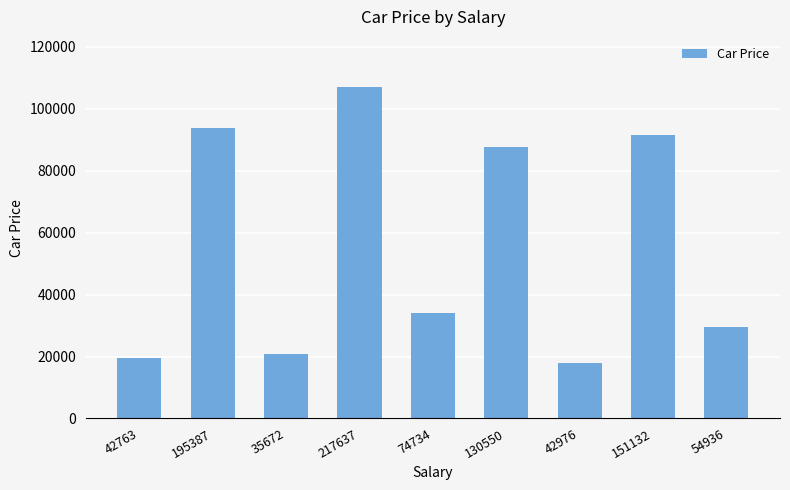

How many bars are there in total?

9